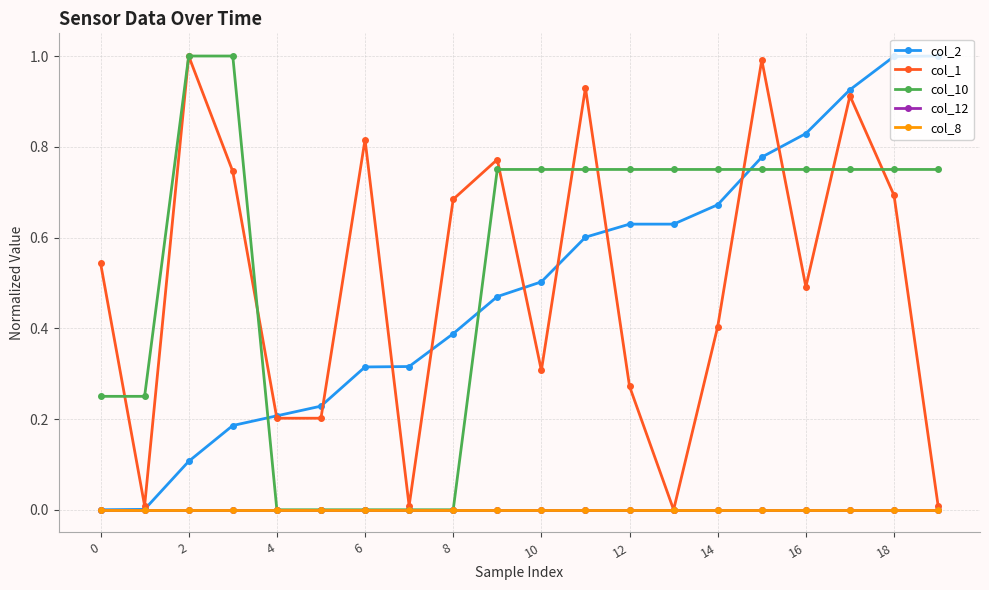

Does the chart have visible grid lines?

Yes